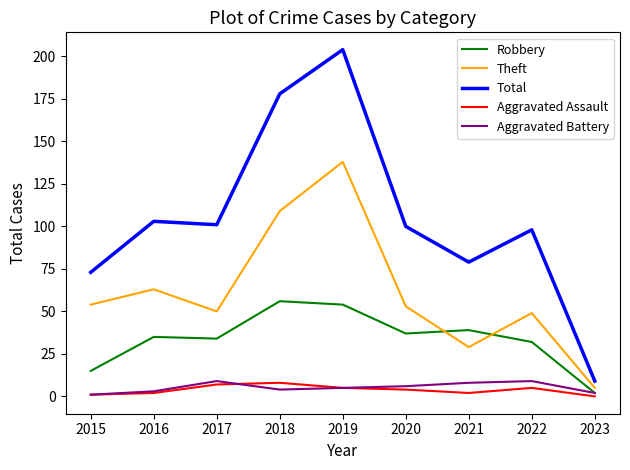

What is the difference between the highest and lowest values at 2018?

174